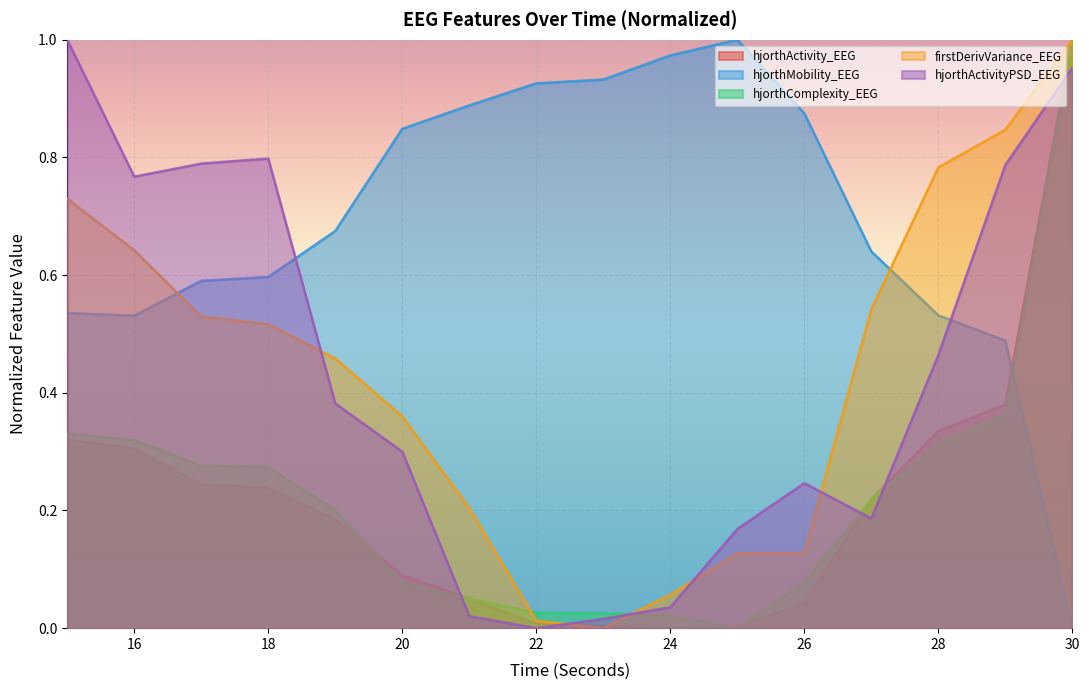

How many values in the hjorthActivityPSD_EEG series exceed 0?

15